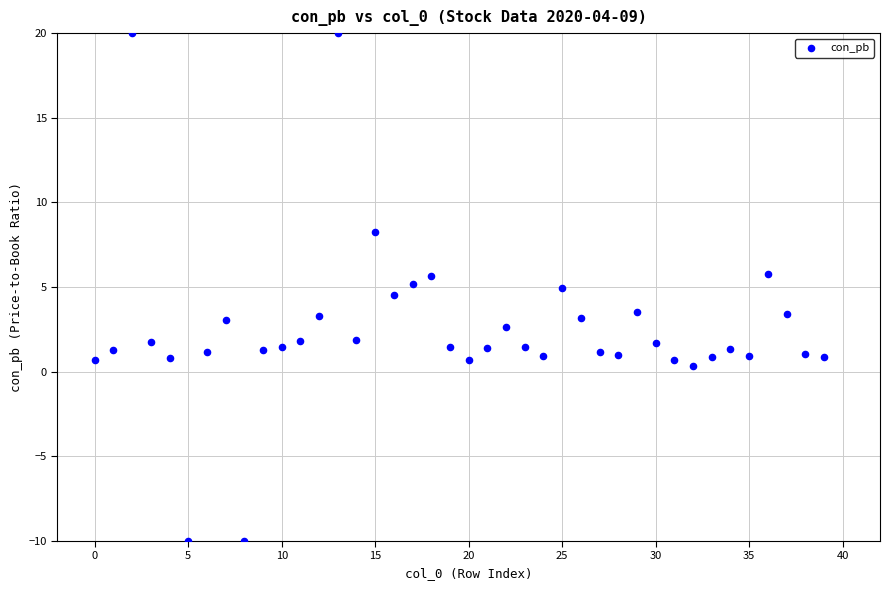

What is the range of Y values (max minus min)?

30.0